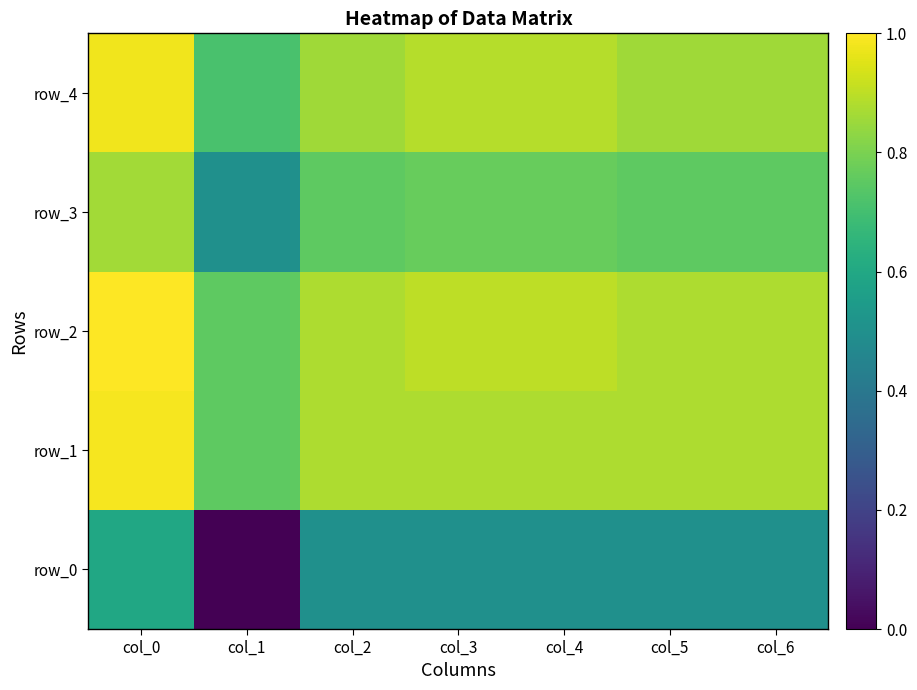

Rank the categories by row_4 value from lowest to highest.

col_1, col_2, col_5, col_6, col_3, col_4, col_0